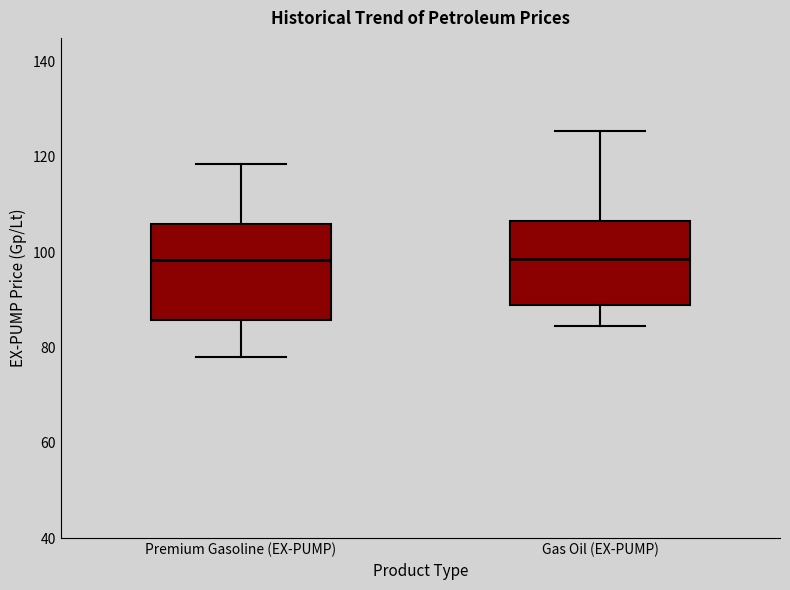

Which box is the tallest, from its lower edge to its upper edge?

Premium Gasoline (EX-PUMP)